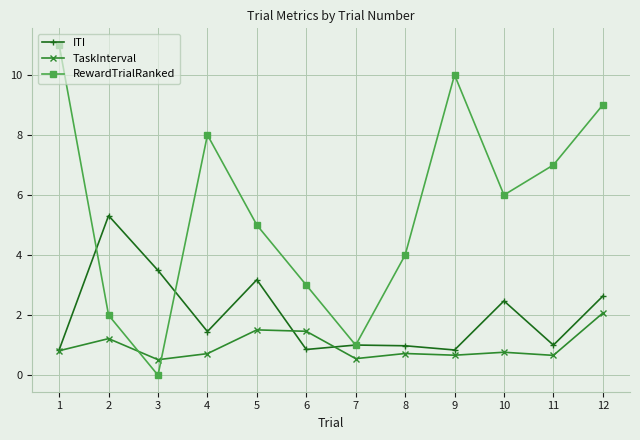

What is the minimum value for TaskInterval?

0.5